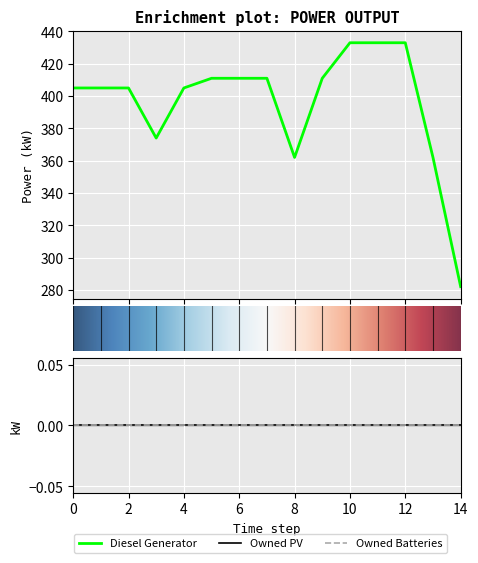

Reading left to right, list all the values displayed in this chart.

Diesel Generator: 0=405	1=405	2=405	3=374	4=405	5=411	6=411	7=411	8=362	9=411	10=433	11=433	12=433	13=362	14=282
Owned PV: 0=0	1=0	2=0	3=0	4=0	5=0	6=0	7=0	8=0	9=0	10=0	11=0	12=0	13=0	14=0
Owned Batteries: 0=0	1=0	2=0	3=0	4=0	5=0	6=0	7=0	8=0	9=0	10=0	11=0	12=0	13=0	14=0